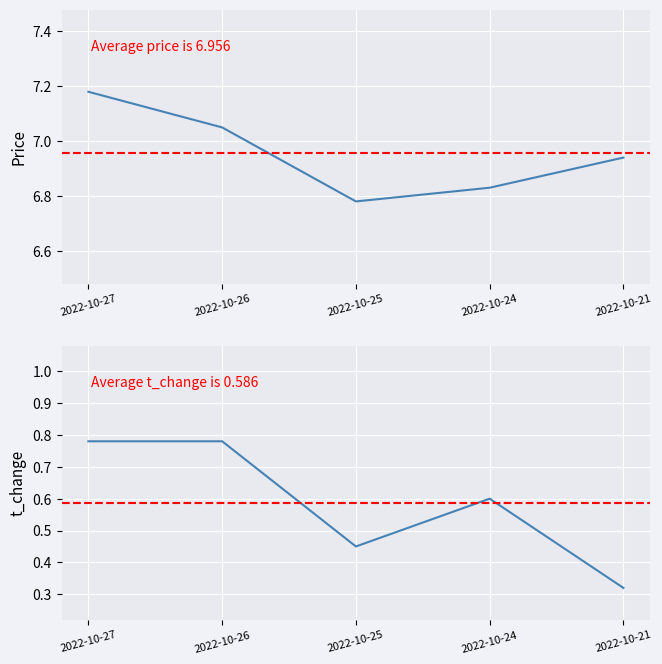

What is the value of the t_change point at the 4th from the left?

0.6